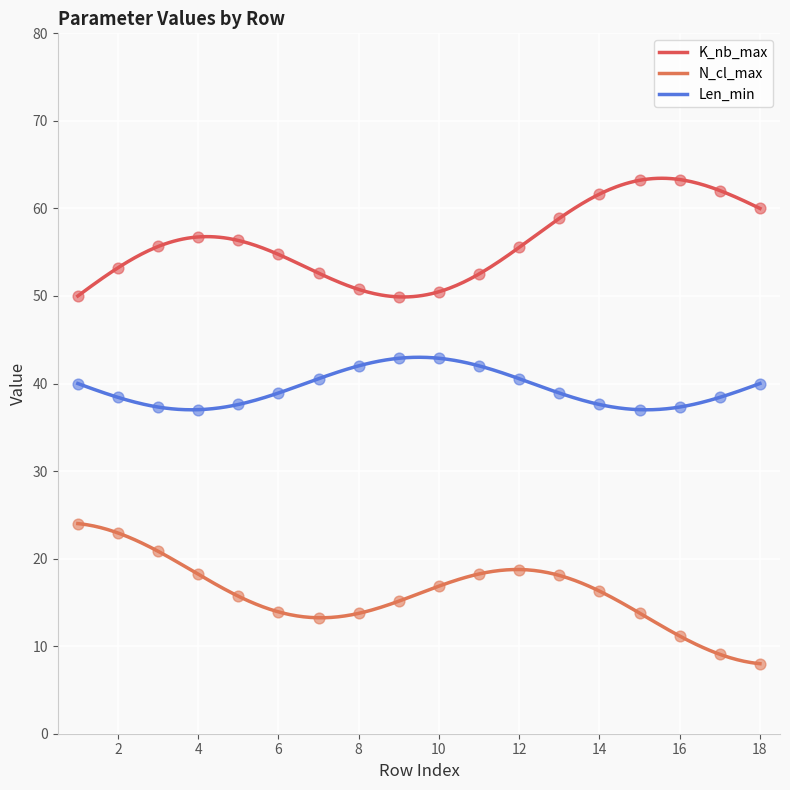

Which series reaches the minimum Y coordinate?

N_cl_max